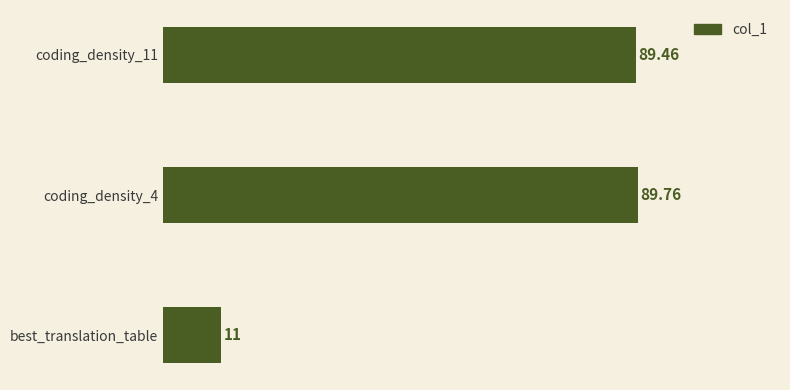

How many bars are there in total?

3